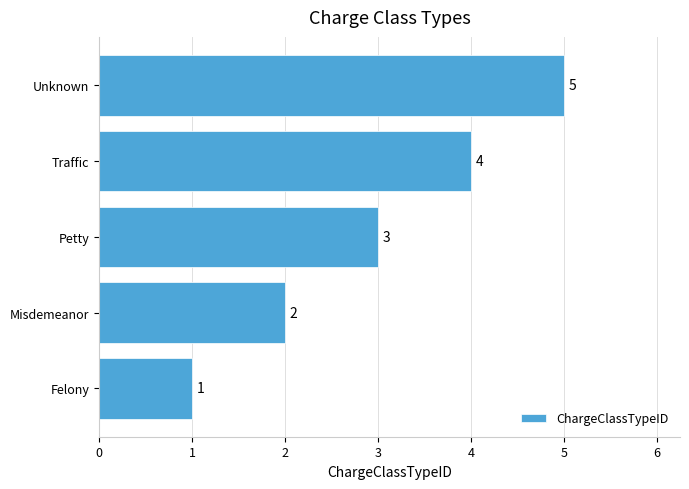

Does the chart contain any negative values?

No